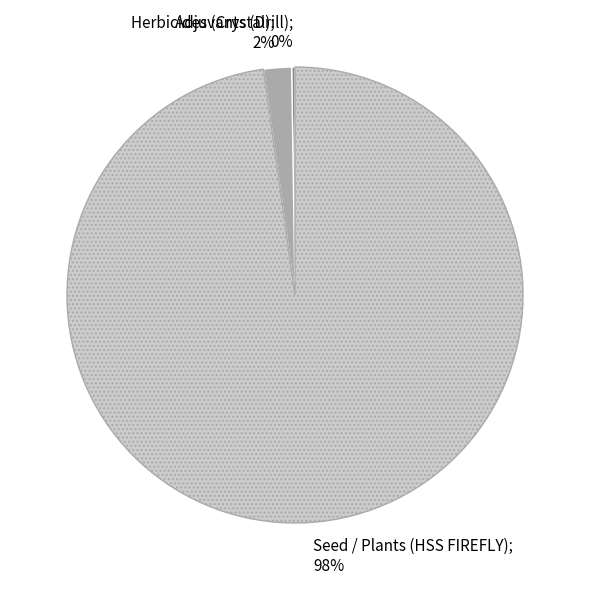

To the nearest percent, what is the difference between the largest and smallest slice percentages?

98%